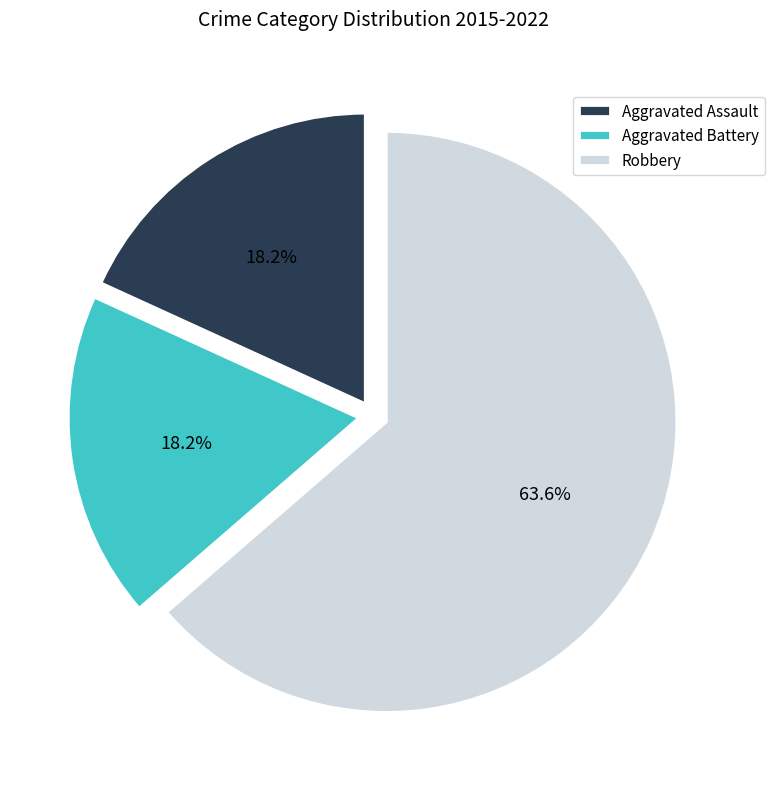

What is the smallest slice in the pie chart?

Aggravated Assault